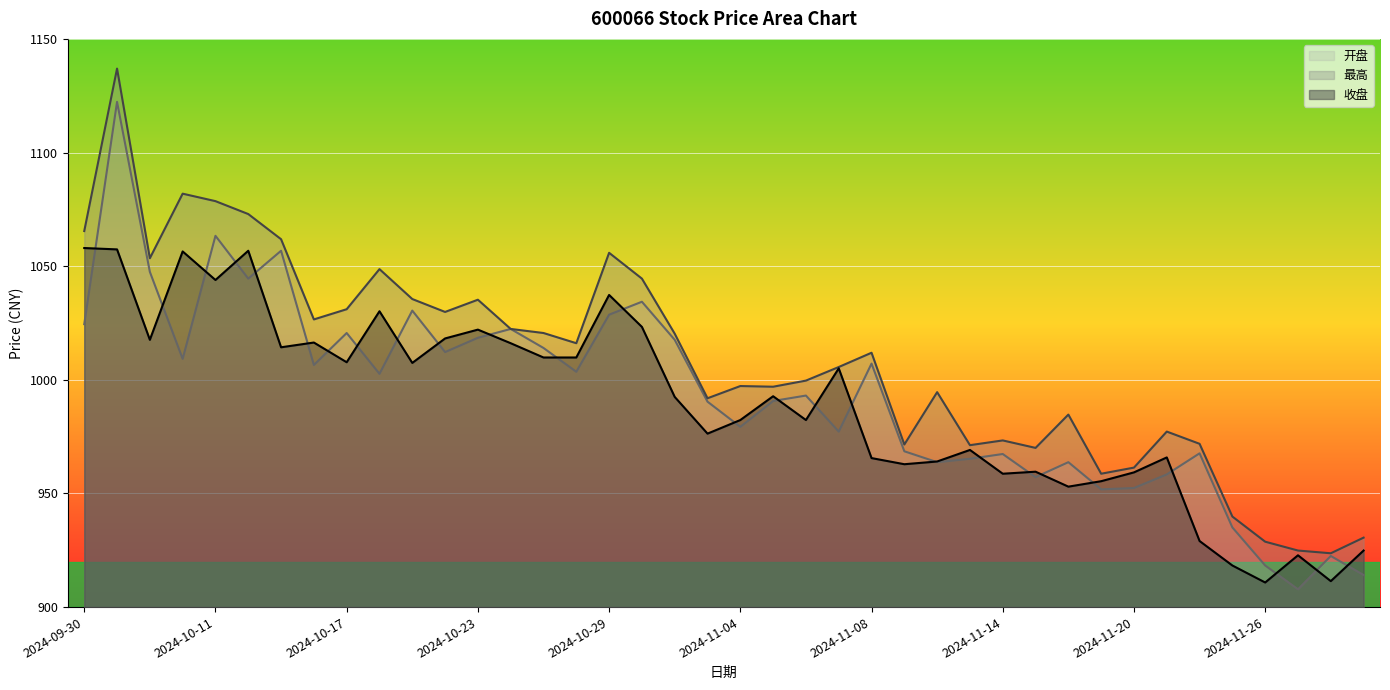

What is the minimum value for 收盘?

910.8